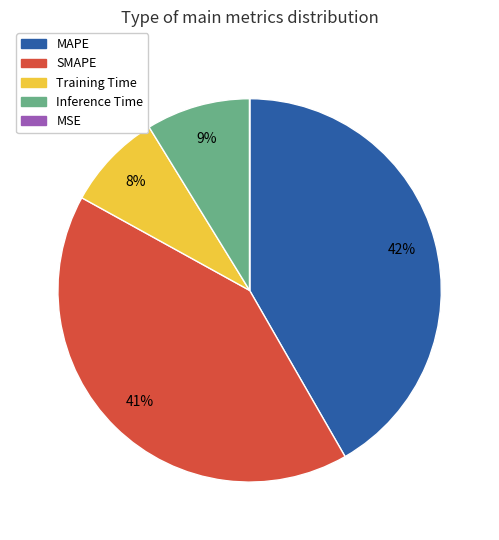

What percentage is the SMAPE slice, to the nearest percent?

41%